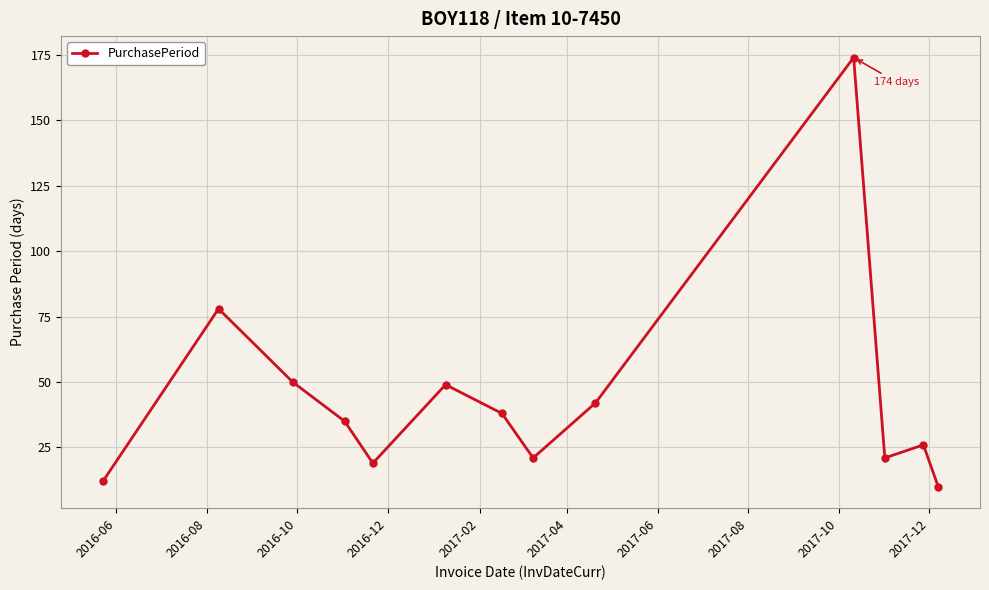

What is the minimum value shown in the chart?

10